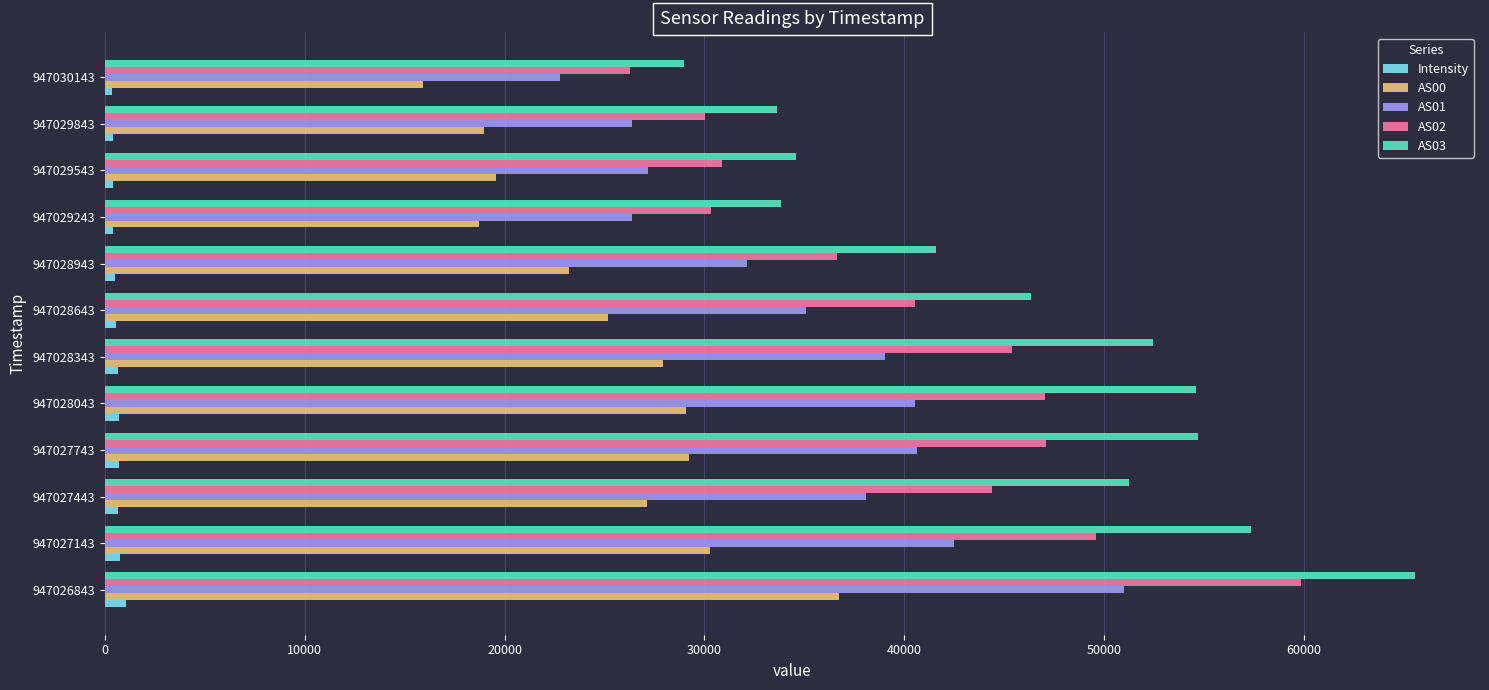

Is it true that AS01 equals 40638.0 at 947027743?

True